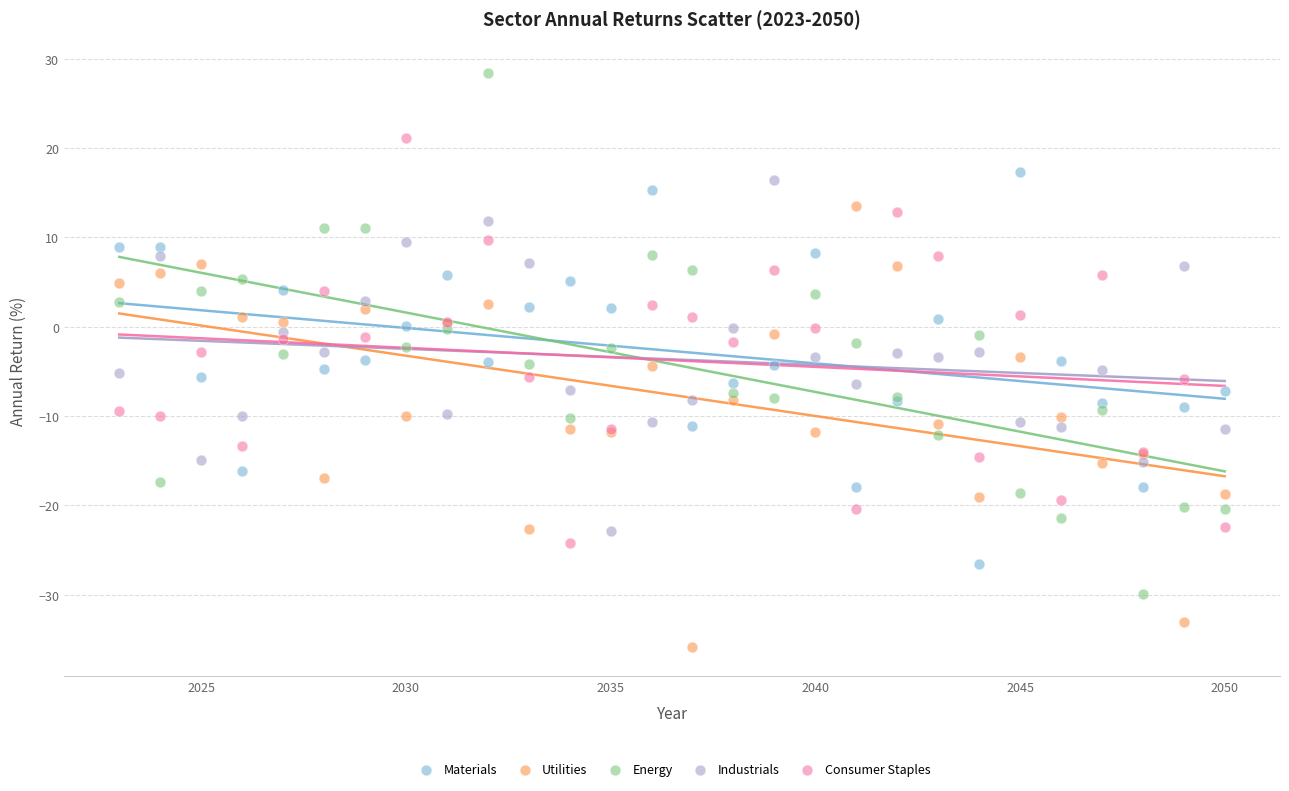

What is the X range (max minus min) for the scatter plot?

27.0